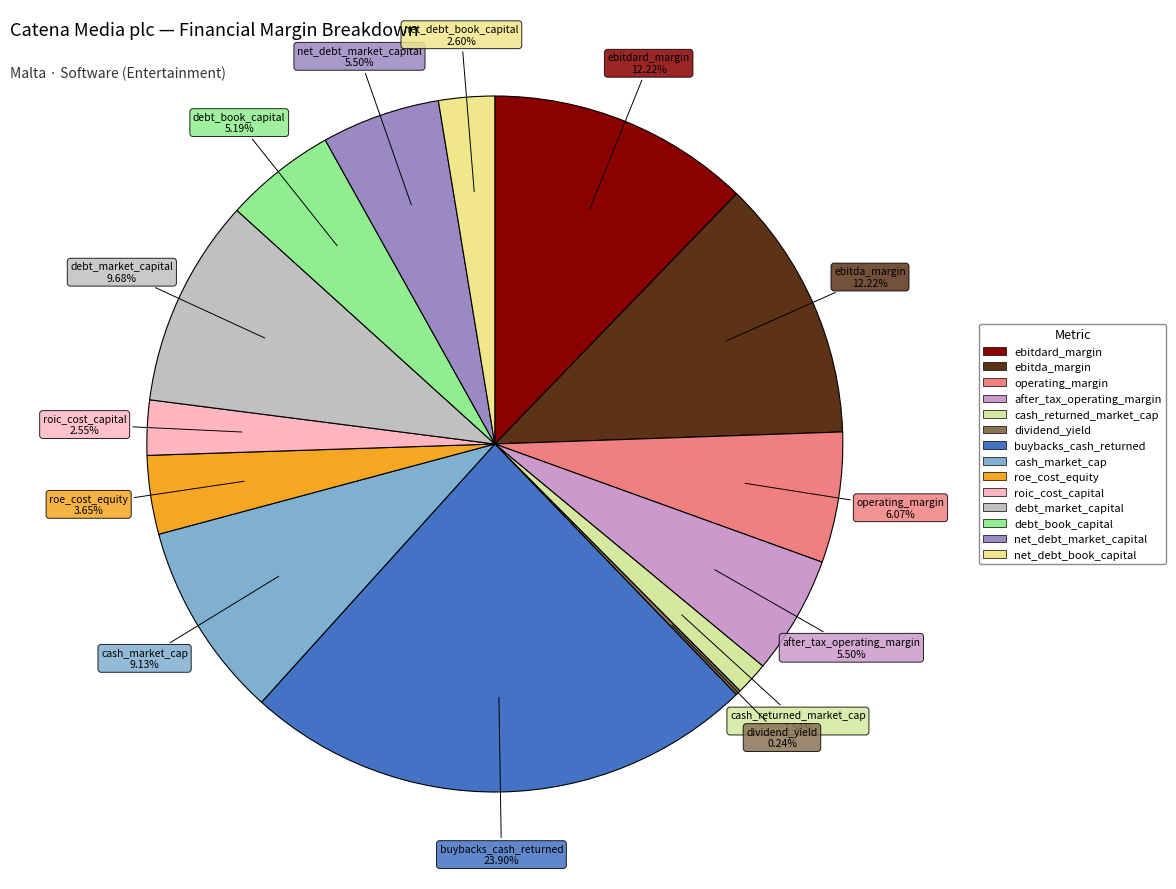

Does after_tax_operating_margin account for over 50% of the chart?

No